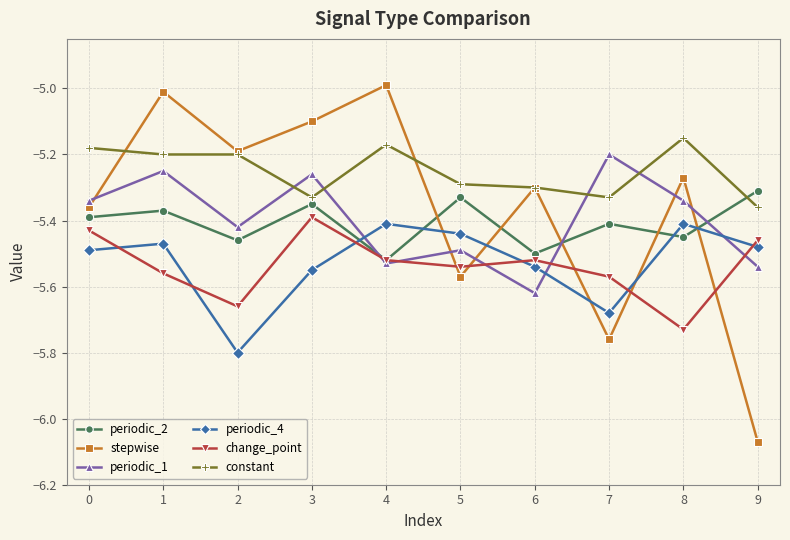

What is the greatest value displayed?

-5.0